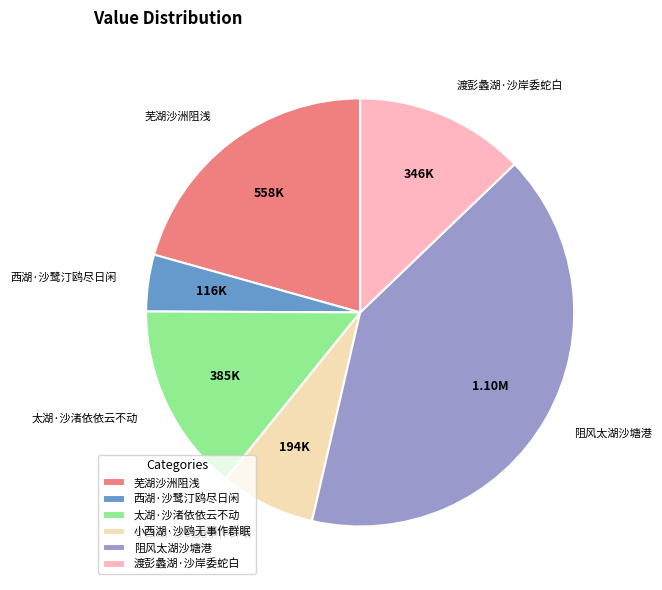

What is the smallest slice in the pie chart?

西湖·沙鹭汀鸥尽日闲